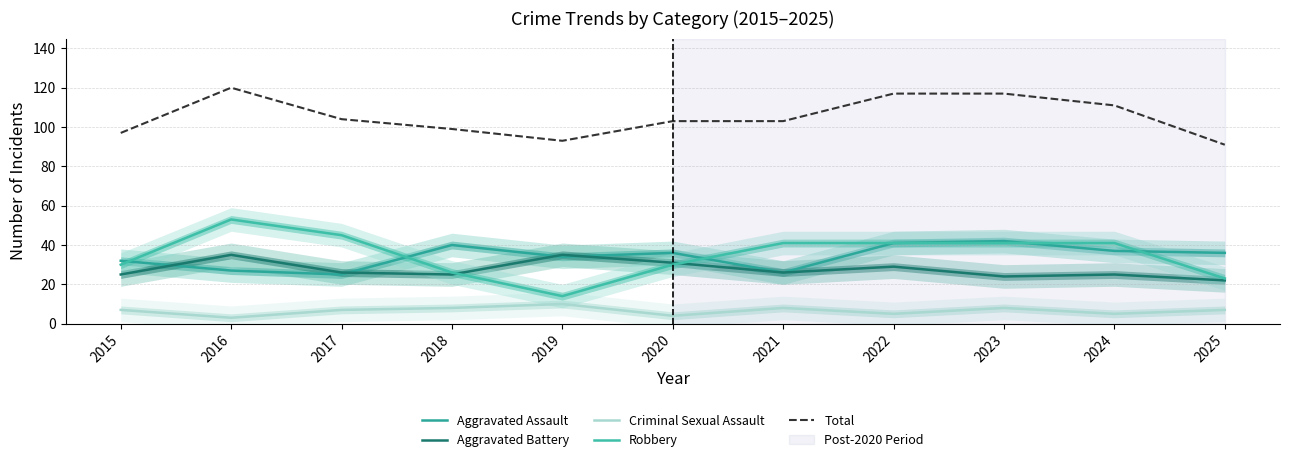

True or false: Total and Aggravated Battery intersect in this chart.

False